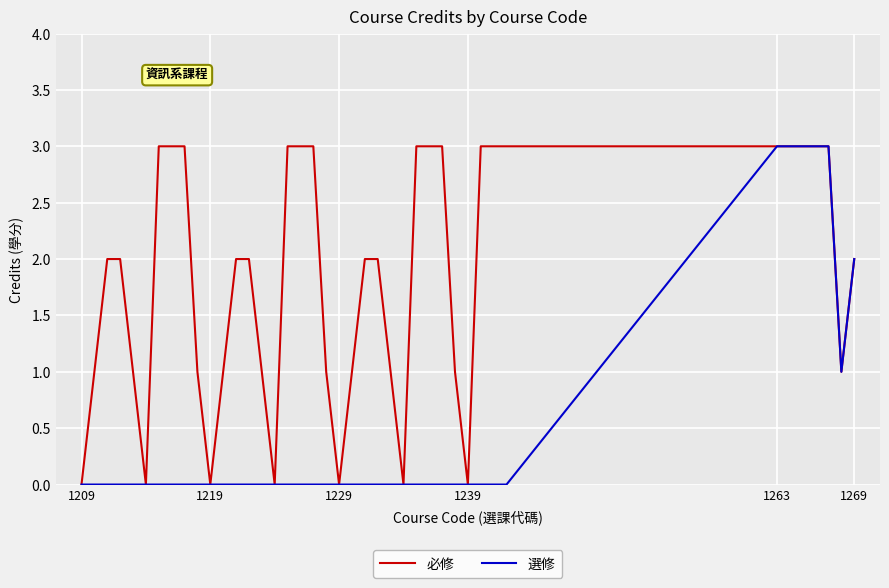

Count the 選修 values in the range 0 to 1.

35